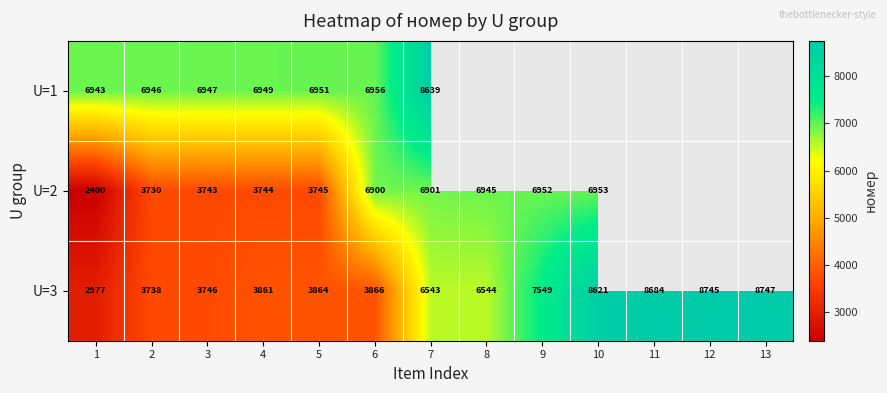

What value does the U=3 series have at 8, to the nearest 100?

6500